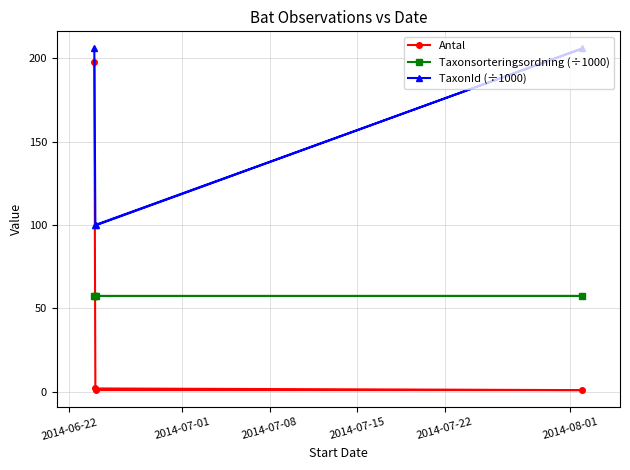

What is the value of the Taxonsorteringsordning (÷1000) point at the 3rd from the left?

57.5